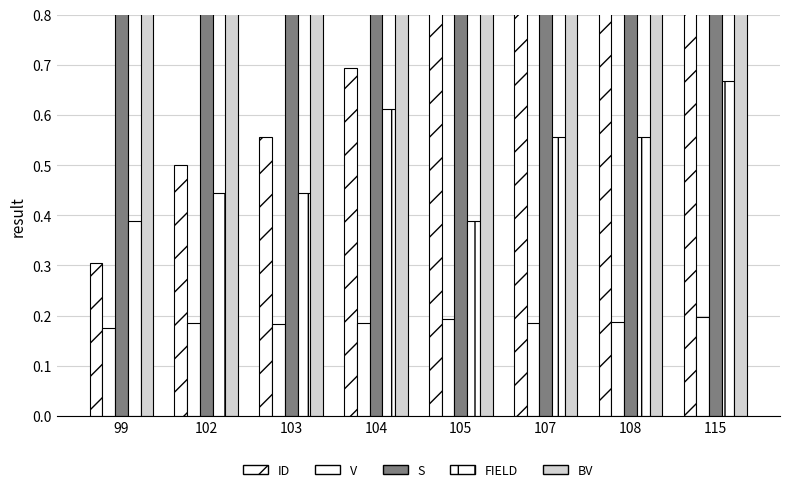

How many bars are there in each group?

5